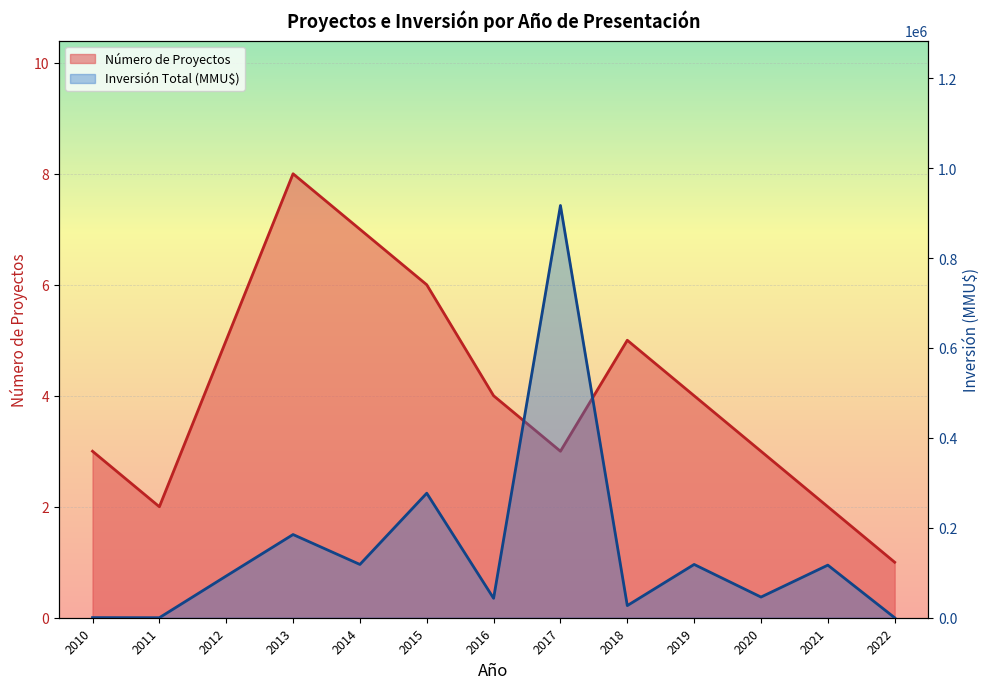

Reading left to right, what are all the values shown in this chart?

Número de Proyectos: 3	2	5	8	7	6	4	3	5	4	3	2	1
Inversión Total (MMU$): 250	10	92790	185050	118526	277000	43230	917000	27000	118526	46000	117000	0